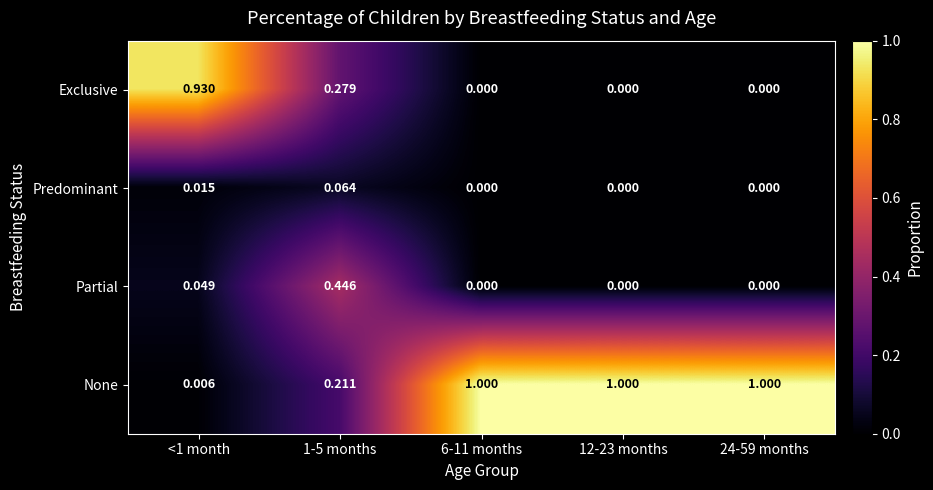

Is the value of Partial at 1-5 months greater than the value of None at <1 month?

Yes